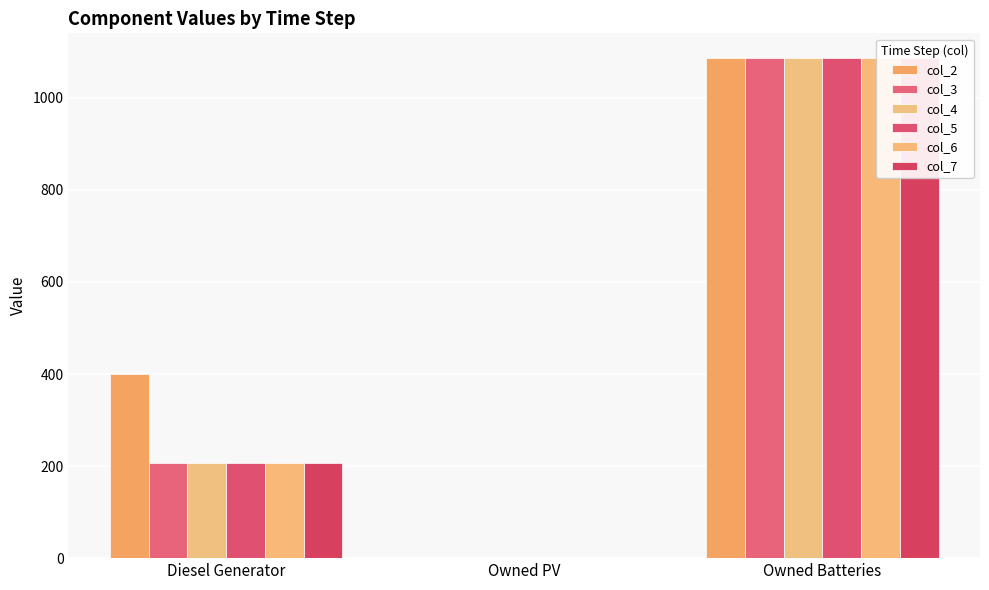

At Owned Batteries, list the series in order from smallest to largest.

col_2, col_3, col_4, col_5, col_6, col_7